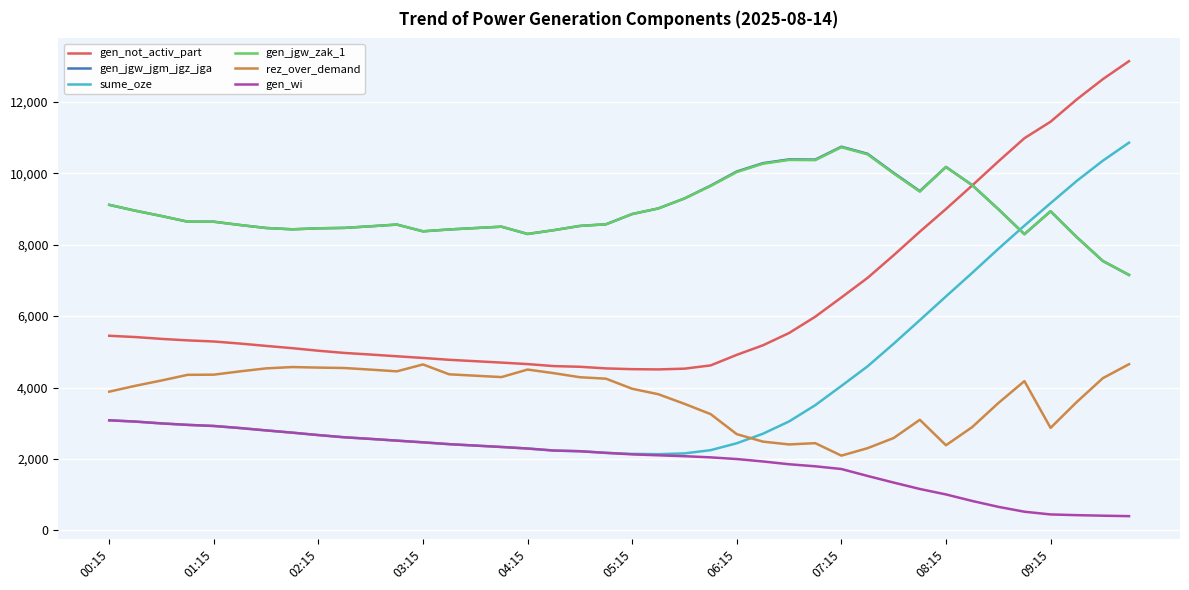

True or false: gen_jgw_jgm_jgz_jga has more than 1 points higher than both neighbors.

True